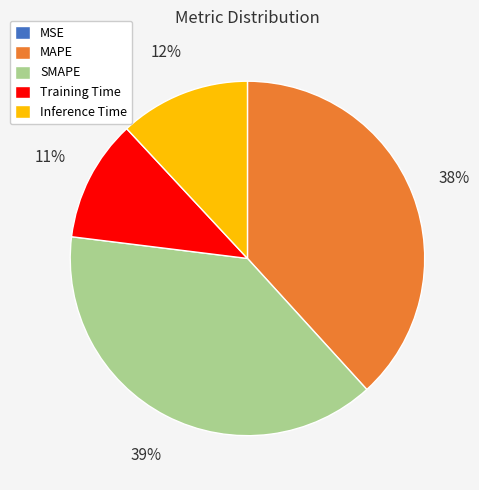

Does any single category account for the majority?

No